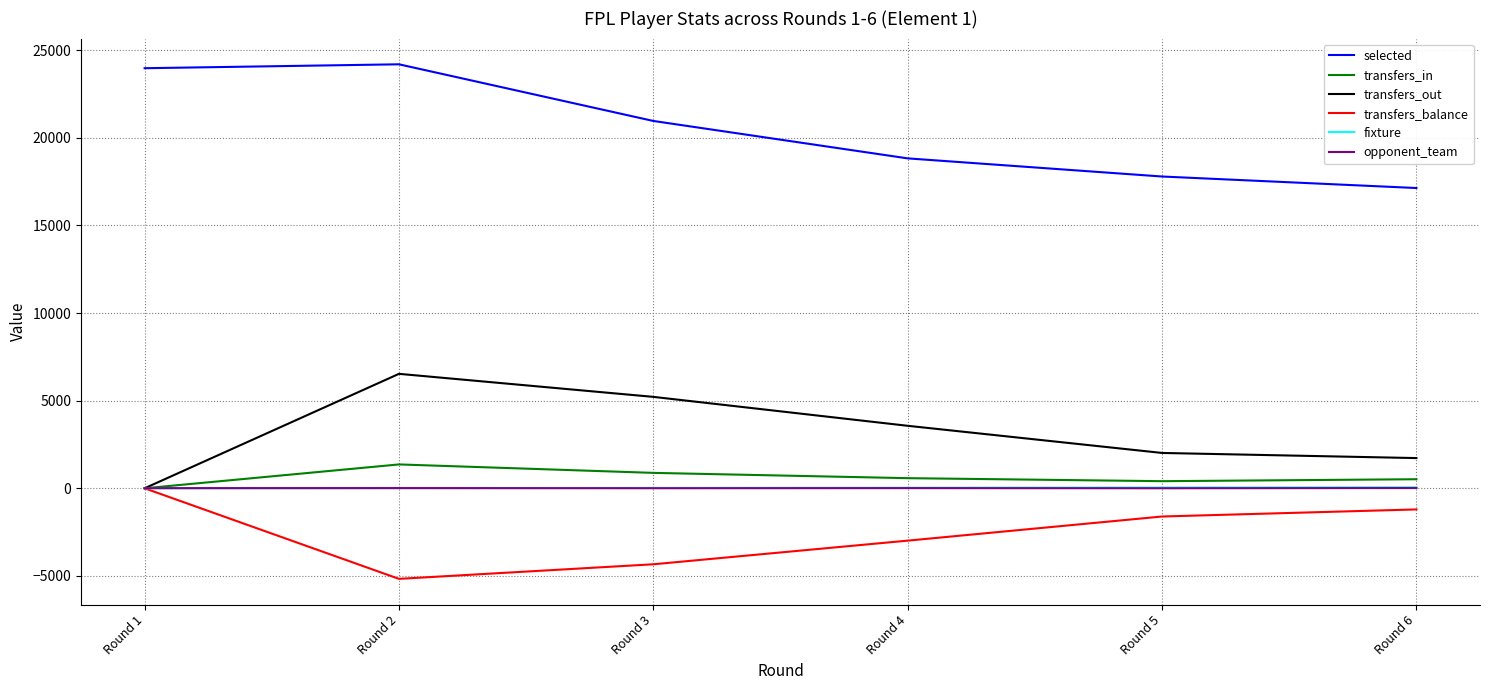

Is the value of opponent_team at Round 3 greater than the value of selected at Round 2?

No